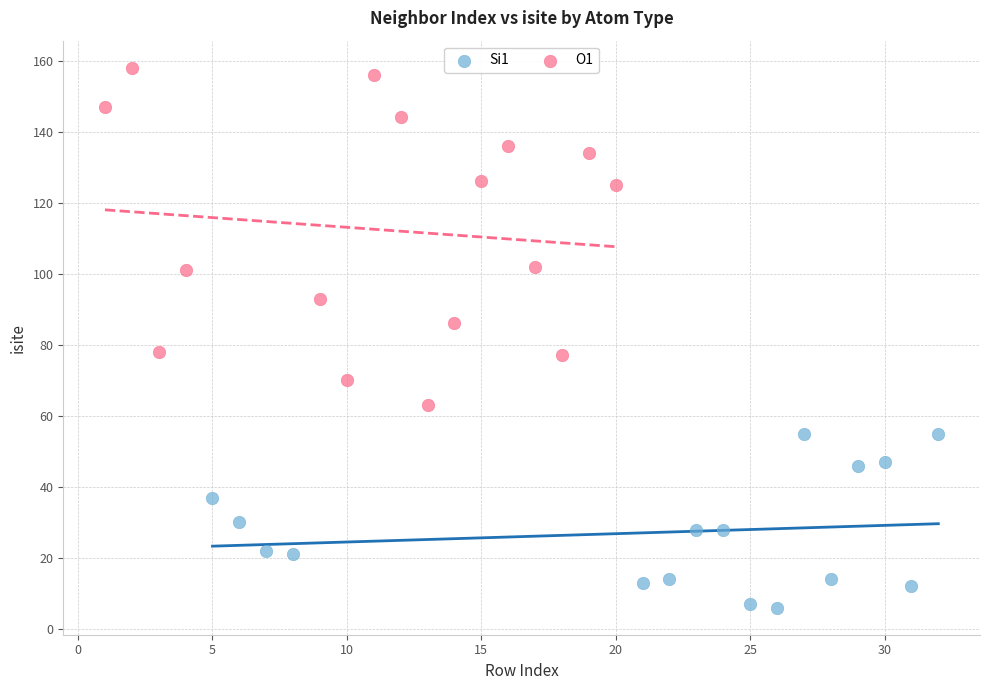

What are all the series names shown in the legend?

Si1, O1